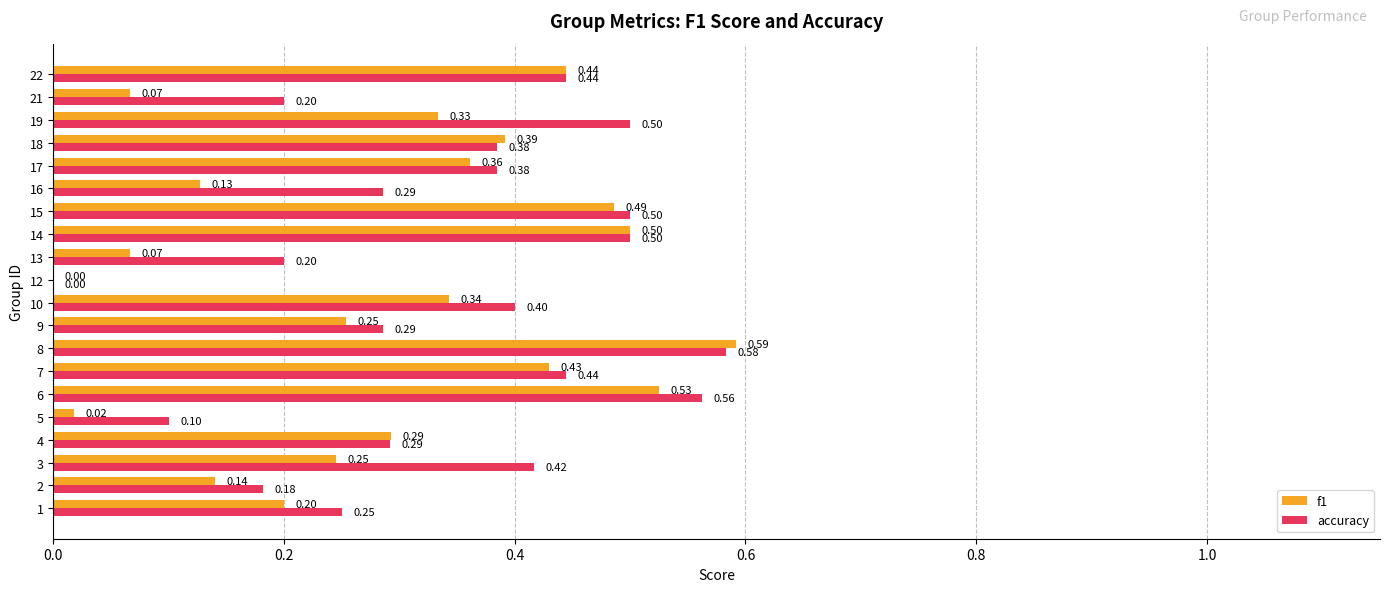

Which series has the widest spread of values?

f1